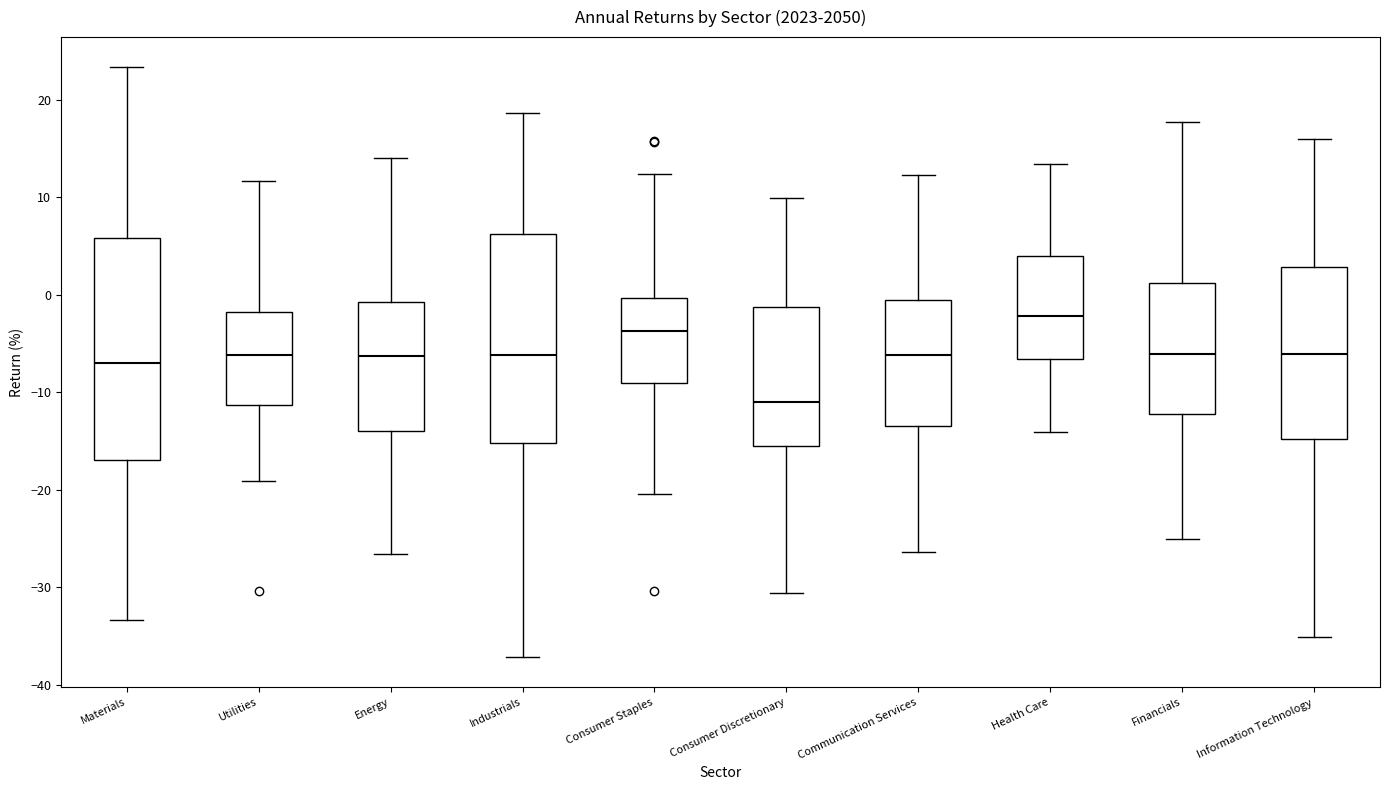

Where is the upper edge of the box for Consumer Discretionary on the y-axis? The values are not printed on the chart, so give them approximately, as read against the axis.

-1